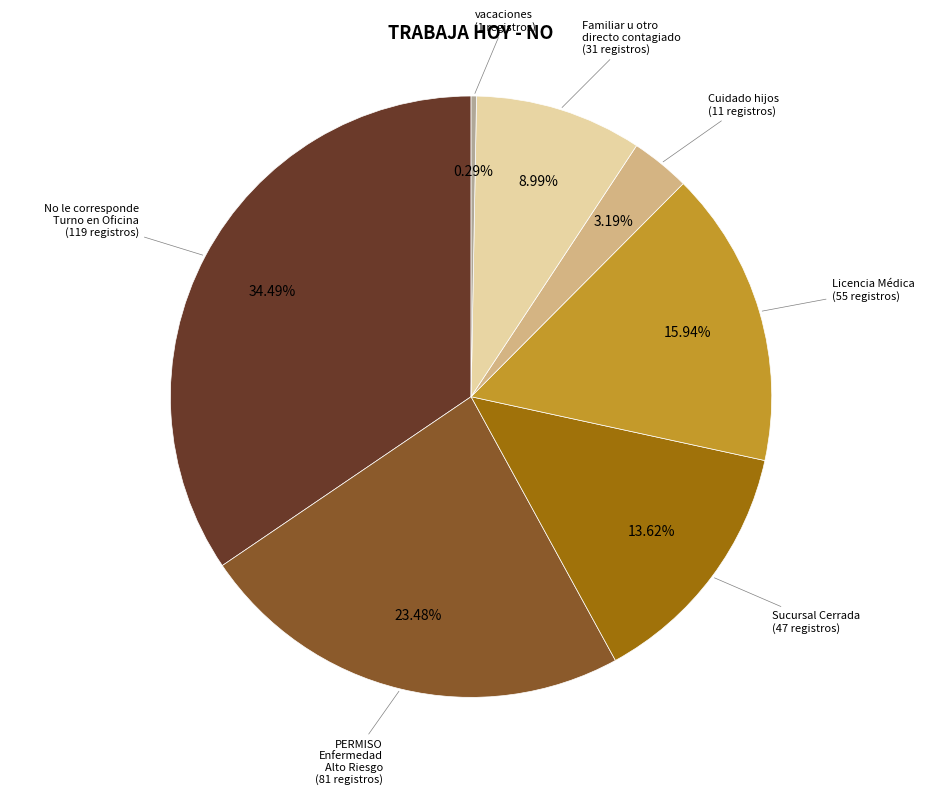

Is there any slice that represents more than half of the pie?

No